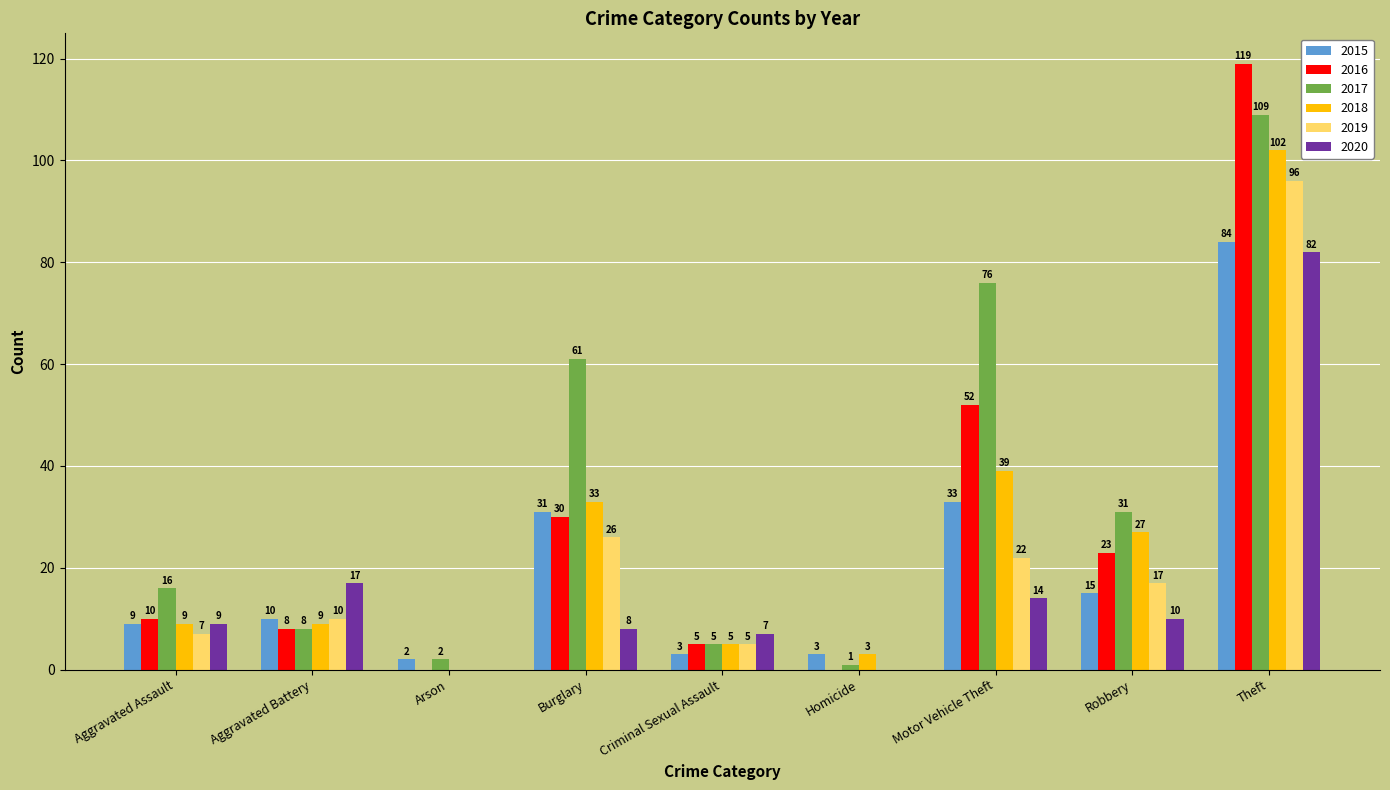

Between Burglary and Criminal Sexual Assault, which series saw the biggest shift?

2017